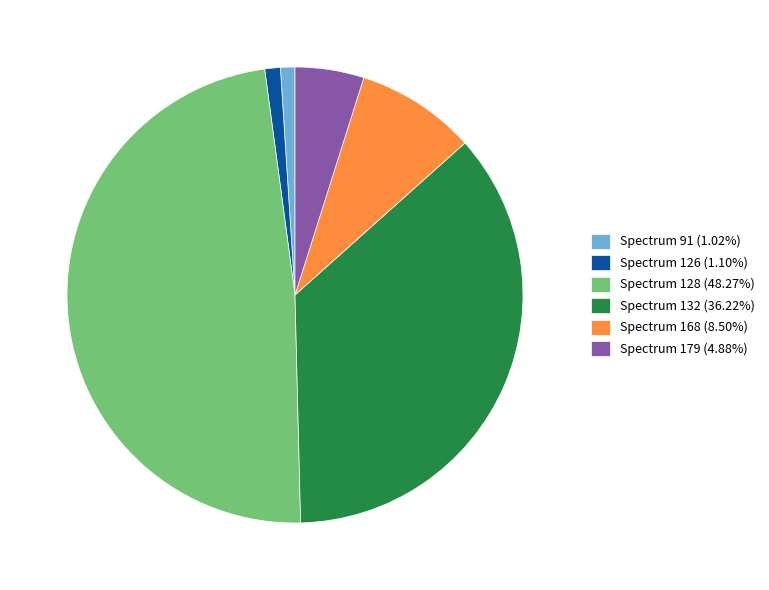

Do Spectrum 132 (36.22%) and Spectrum 126 (1.10%) together represent more than half of the pie?

No